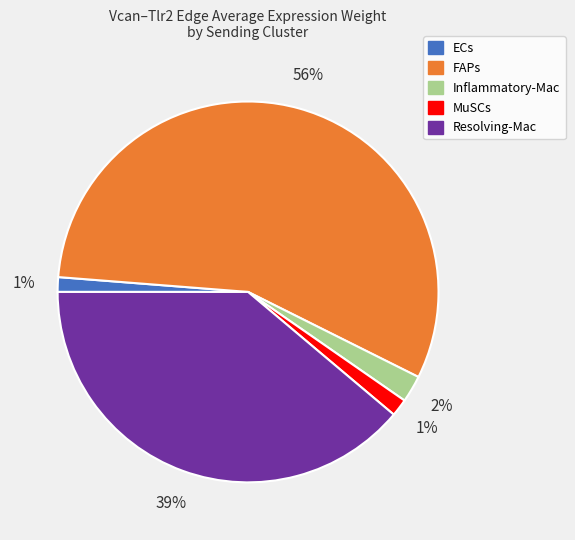

To the nearest percent, what is the average slice percentage?

20%